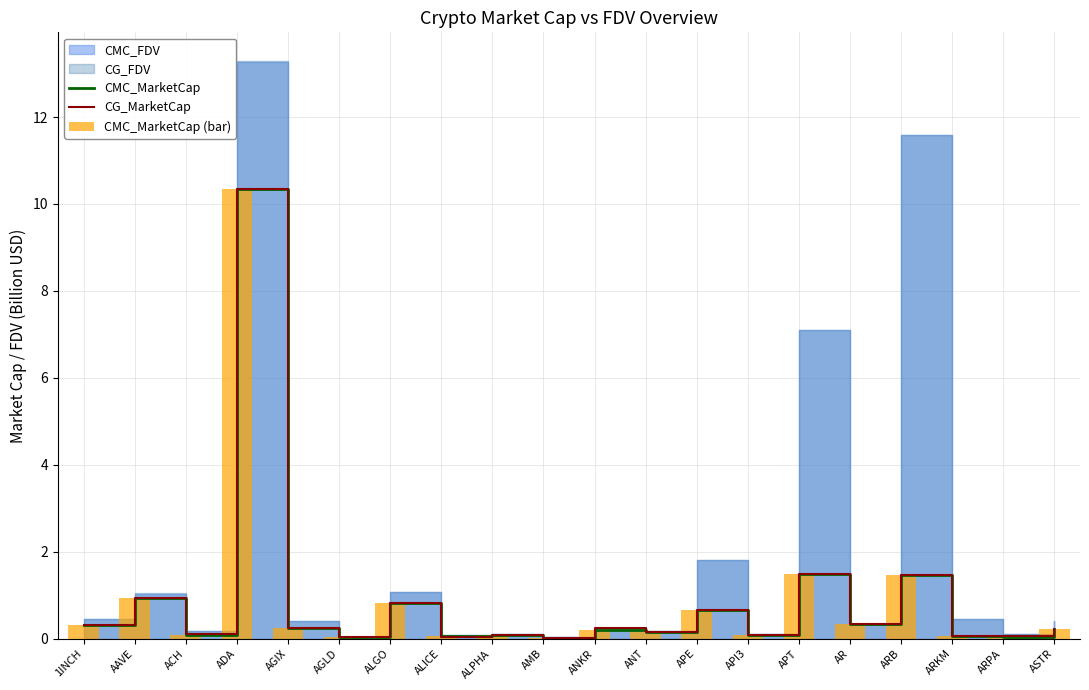

What position from the right is AMB?

11